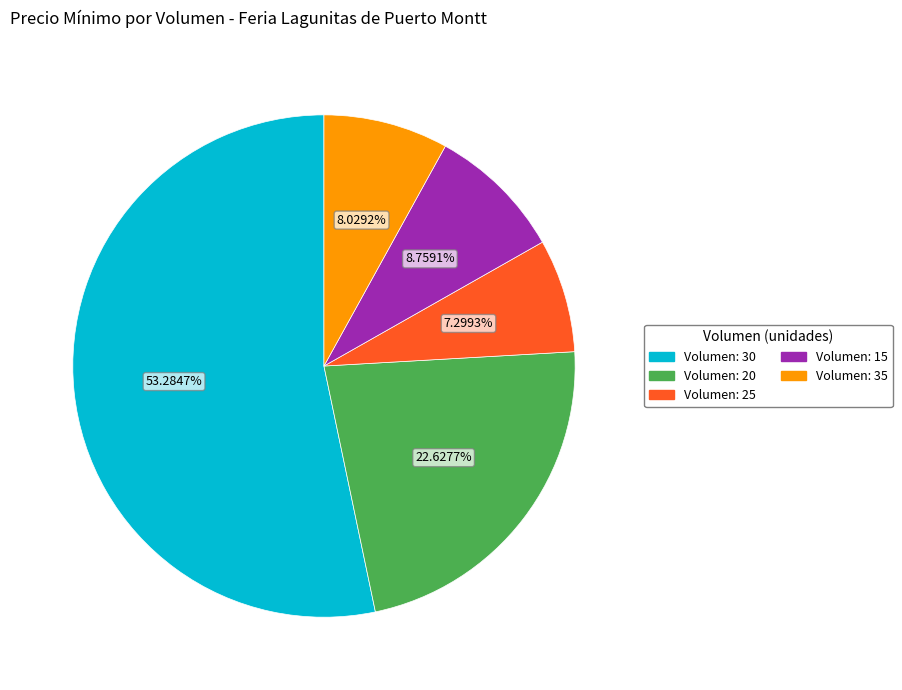

To the nearest percent, what is the average slice percentage?

20%